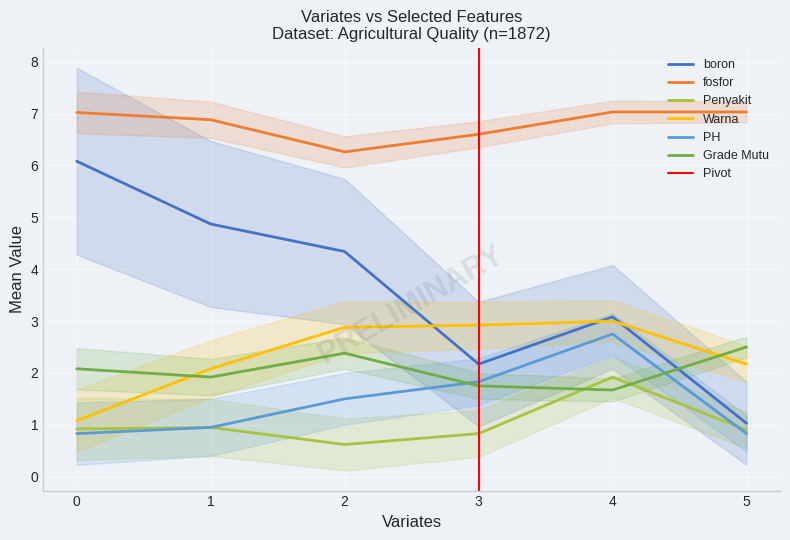

Reading left to right, list all the values displayed in this chart.

boron: 0=6.1	1=4.9	2=4.3	3=2.2	4=3.1	5=1.0
fosfor: 0=7.0	1=6.9	2=6.3	3=6.6	4=7.0	5=7.0
Penyakit: 0=0.9	1=0.9	2=0.6	3=0.8	4=1.9	5=0.9
Warna: 0=1.1	1=2.1	2=2.9	3=2.9	4=3.0	5=2.2
PH: 0=0.8	1=0.9	2=1.5	3=1.8	4=2.8	5=0.8
Grade Mutu: 0=2.1	1=1.9	2=2.4	3=1.8	4=1.7	5=2.5